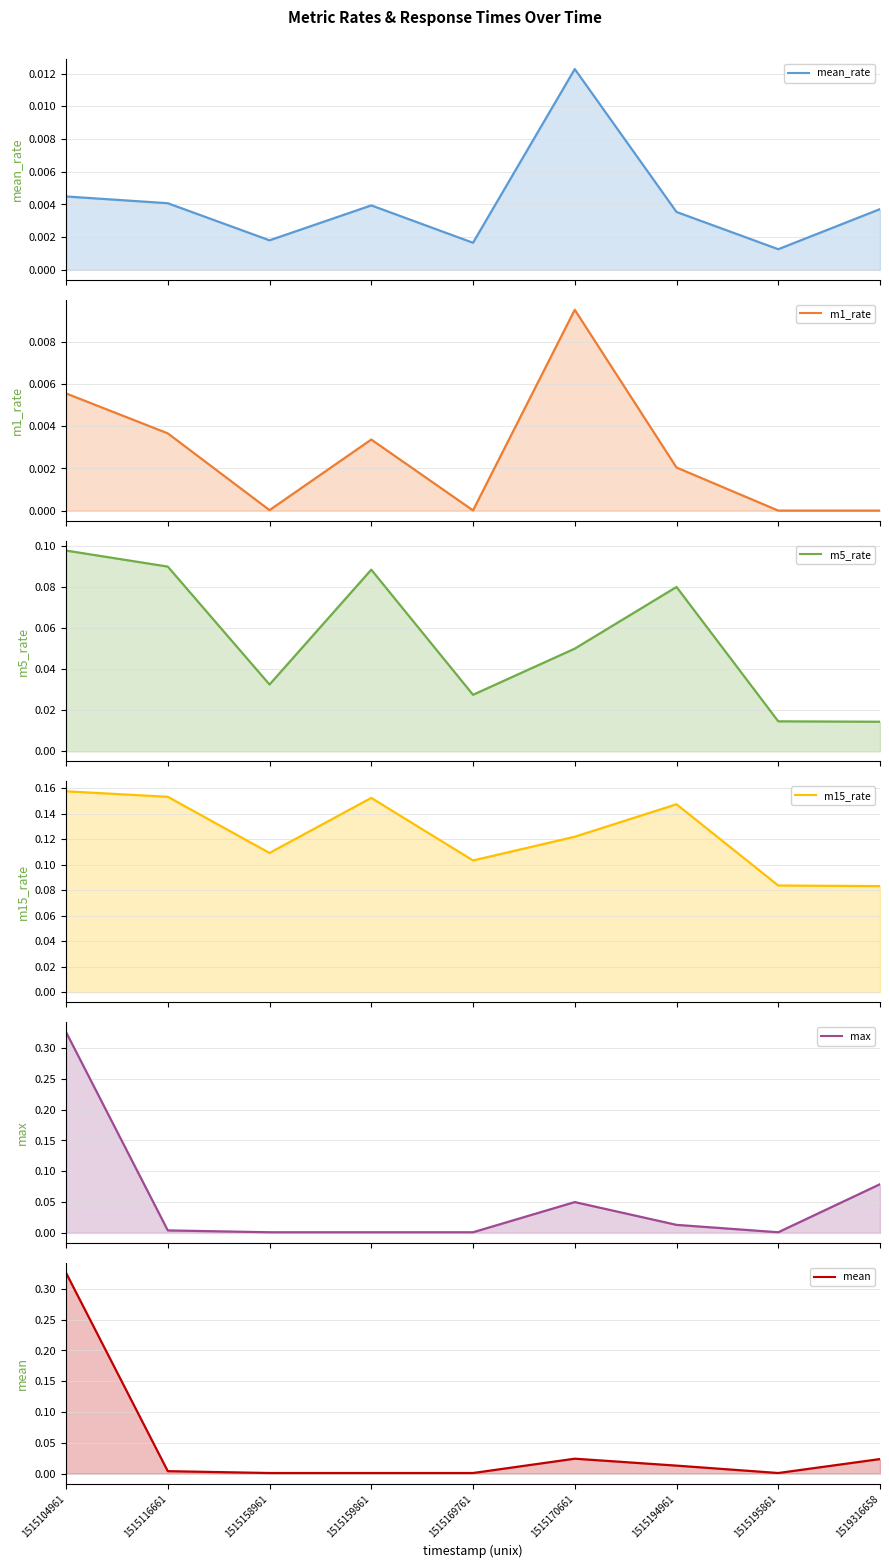

What is the total value across all series at 1515158961?

0.1